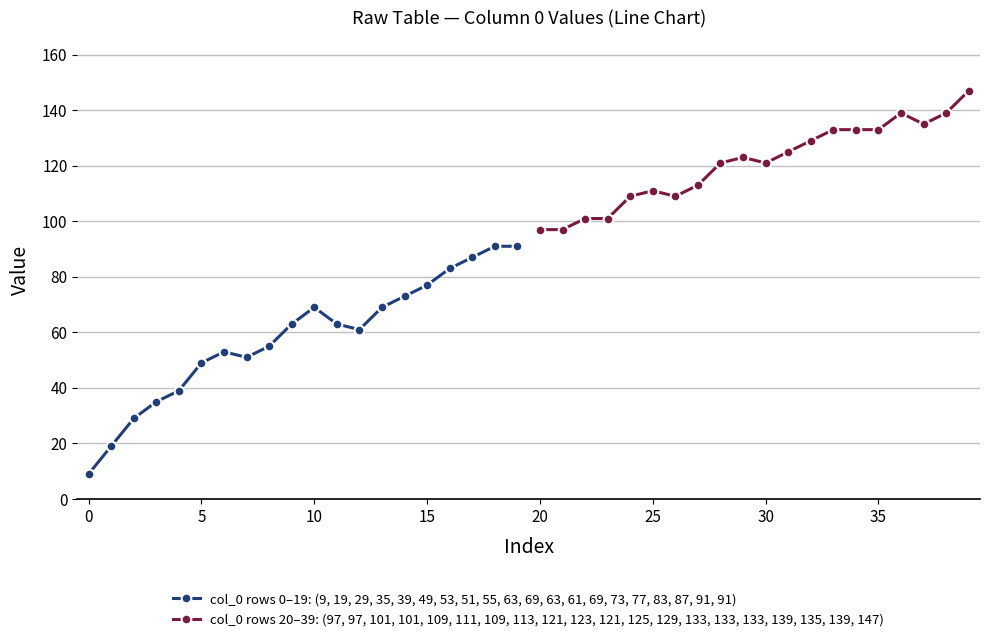

Which series changed the most between 25 and 35?

col_0 rows 20–39: (97, 97, 101, 101, 109, 111, 109, 113, 121, 123, 121, 125, 129, 133, 133, 133, 139, 135, 139, 147)